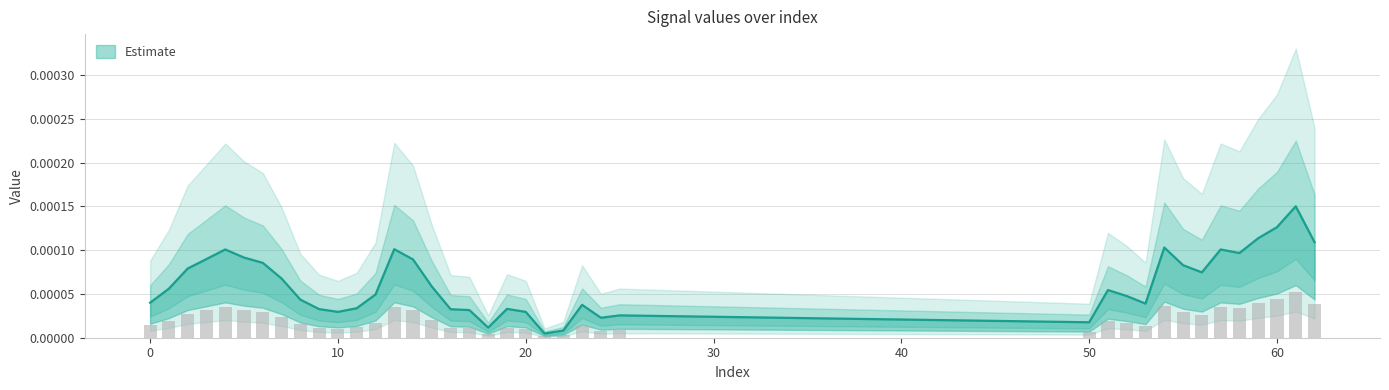

Which has a higher value, 7 or 62?

62